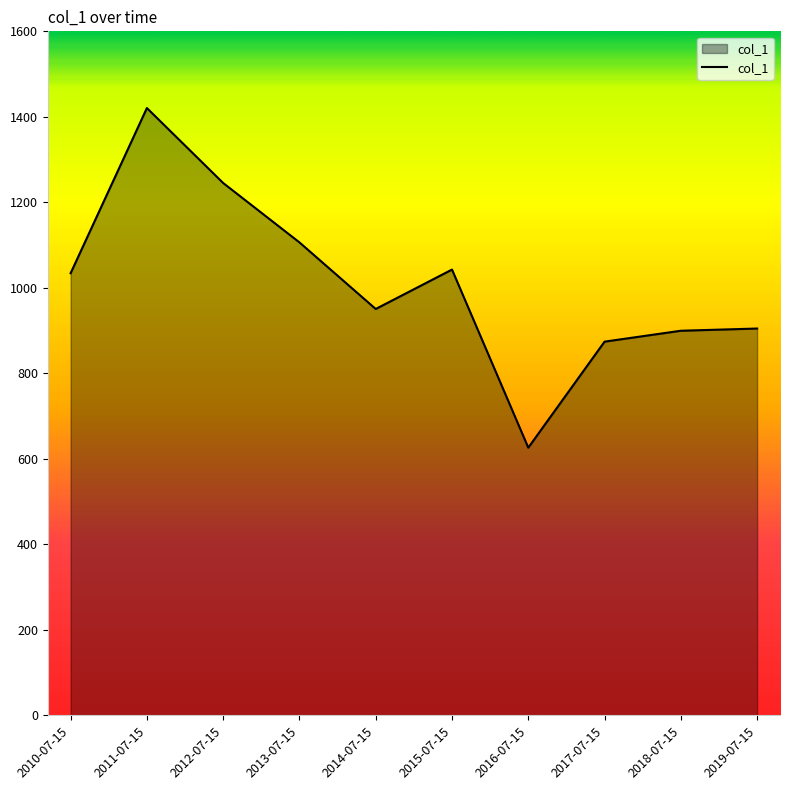

What is the minimum value shown in the chart?

626.2